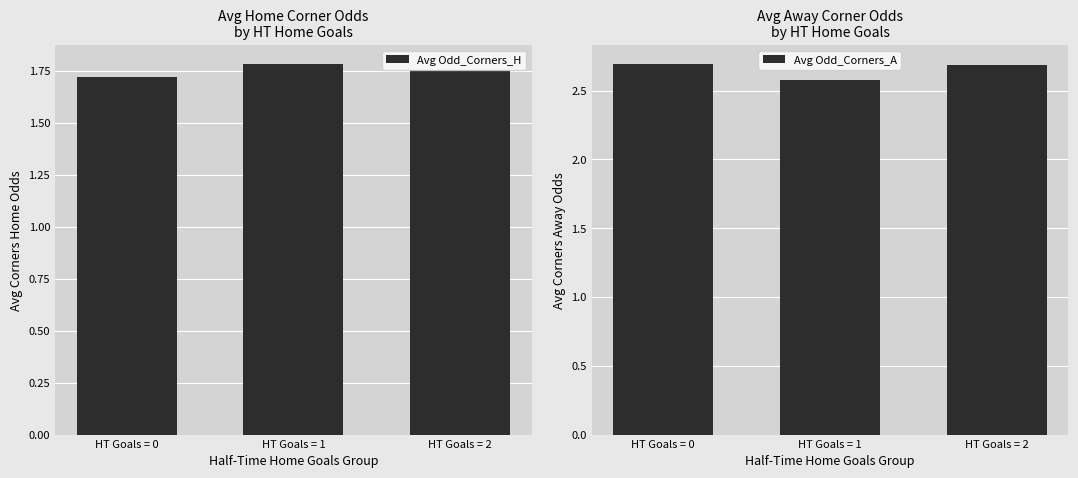

What are all the series names shown in the legend?

Avg Odd_Corners_H, Avg Odd_Corners_A